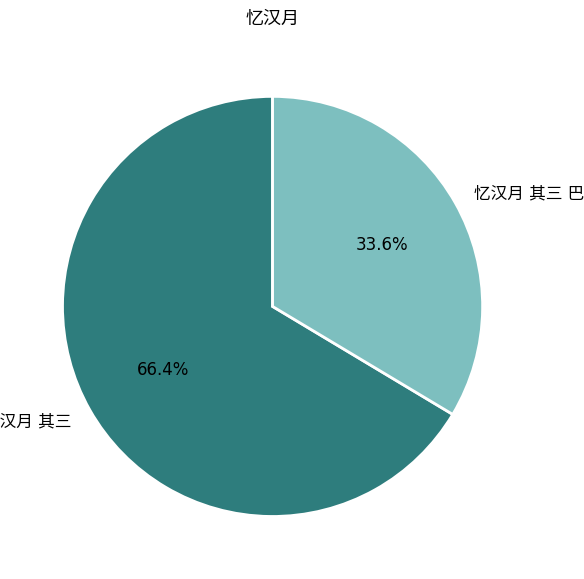

Is there any slice that represents more than half of the pie?

Yes